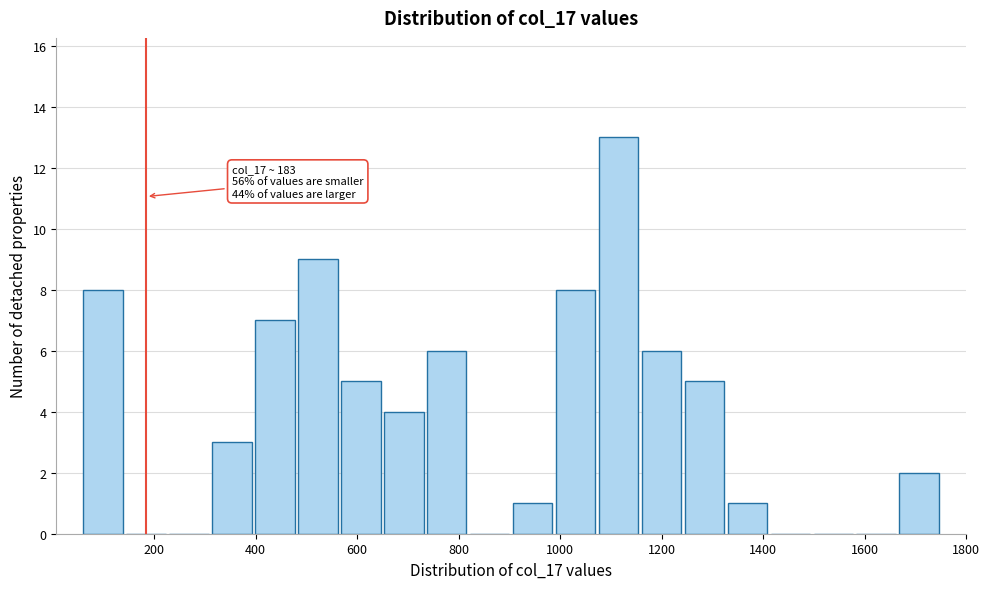

Which range on the x-axis has the tallest bar?

1080 to 1160